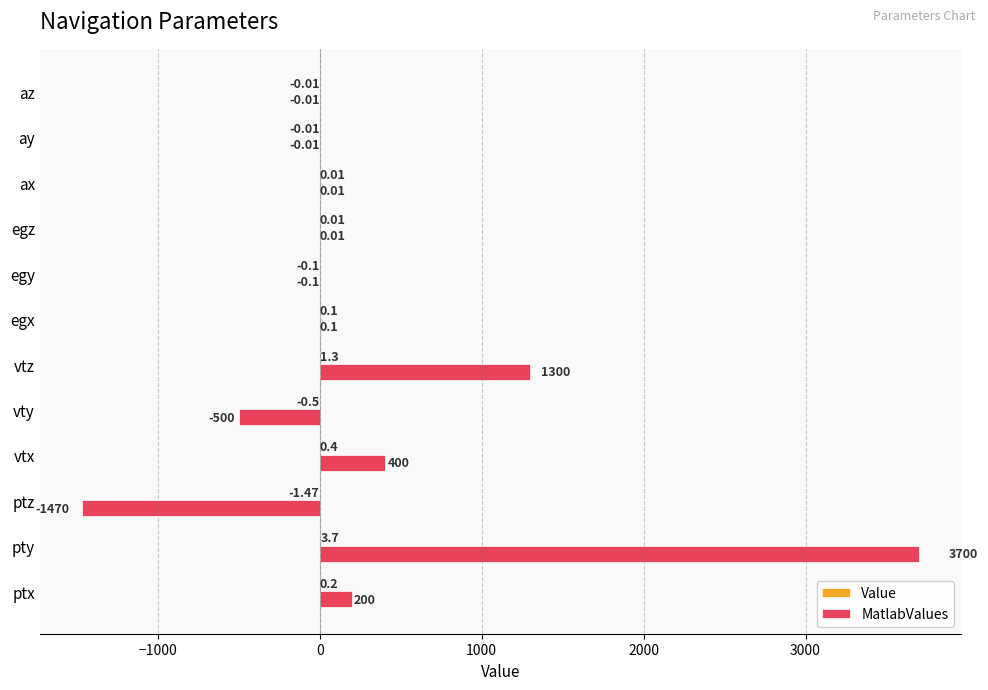

At which category is the sum across all series the highest?

pty